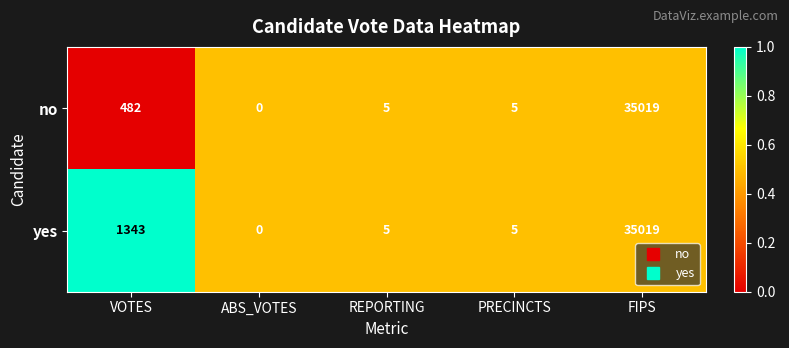

Reading left to right, extract all data points from this chart.

no: 482	0	5	5	35019
yes: 1343	0	5	5	35019